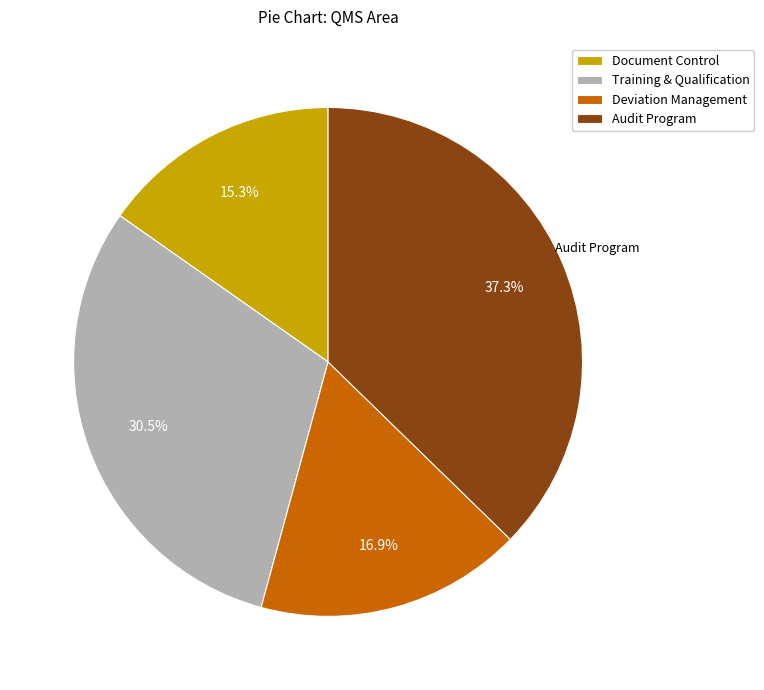

Is Training & Qualification the majority of the pie?

No